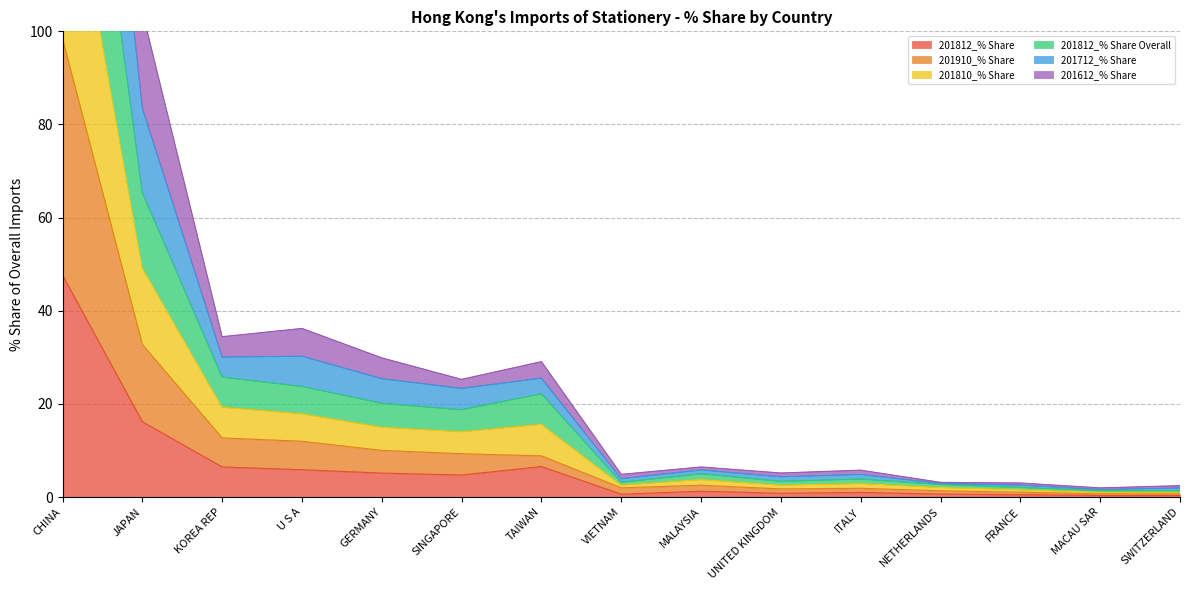

What is the maximum value for 201812_% Share?

47.6